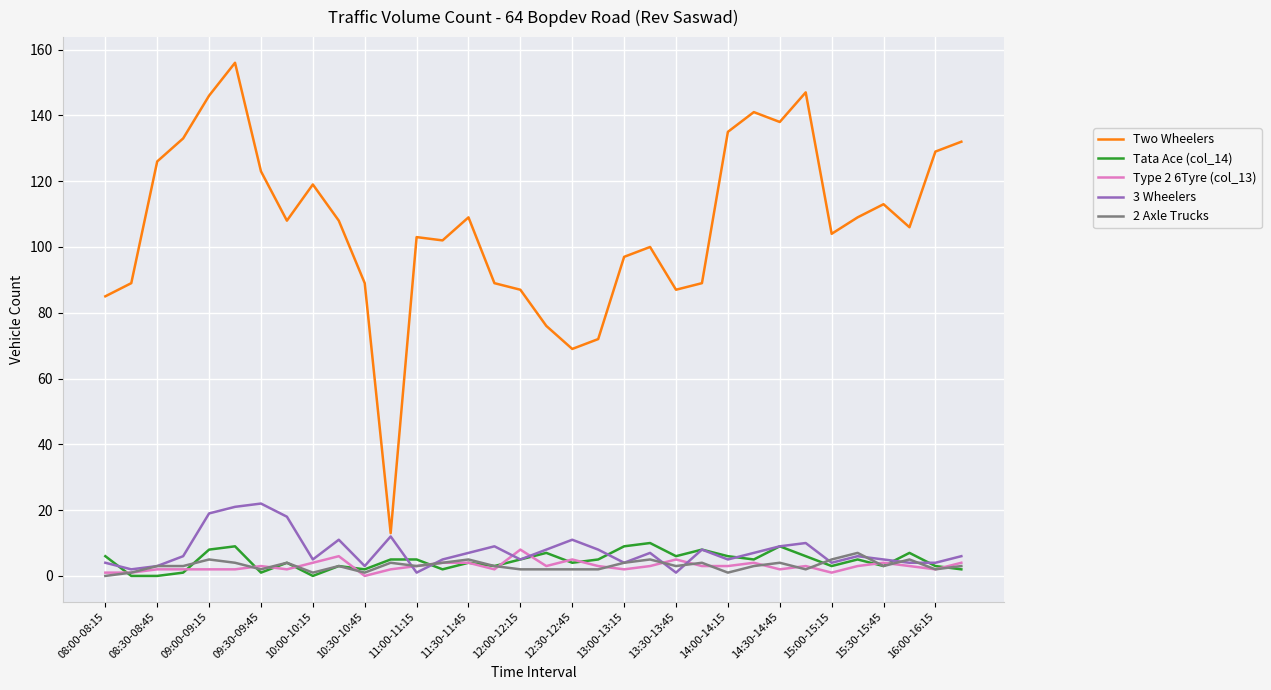

True or false: Tata Ace (col_14) and Two Wheelers cross at least once.

False